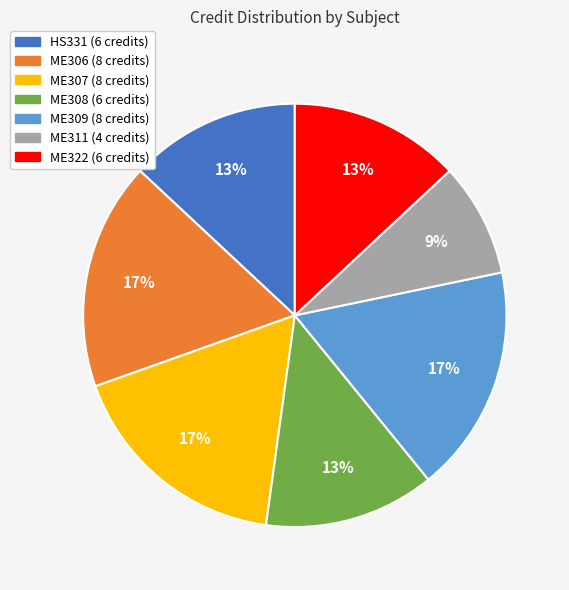

To the nearest percent, what is the average slice percentage?

14%